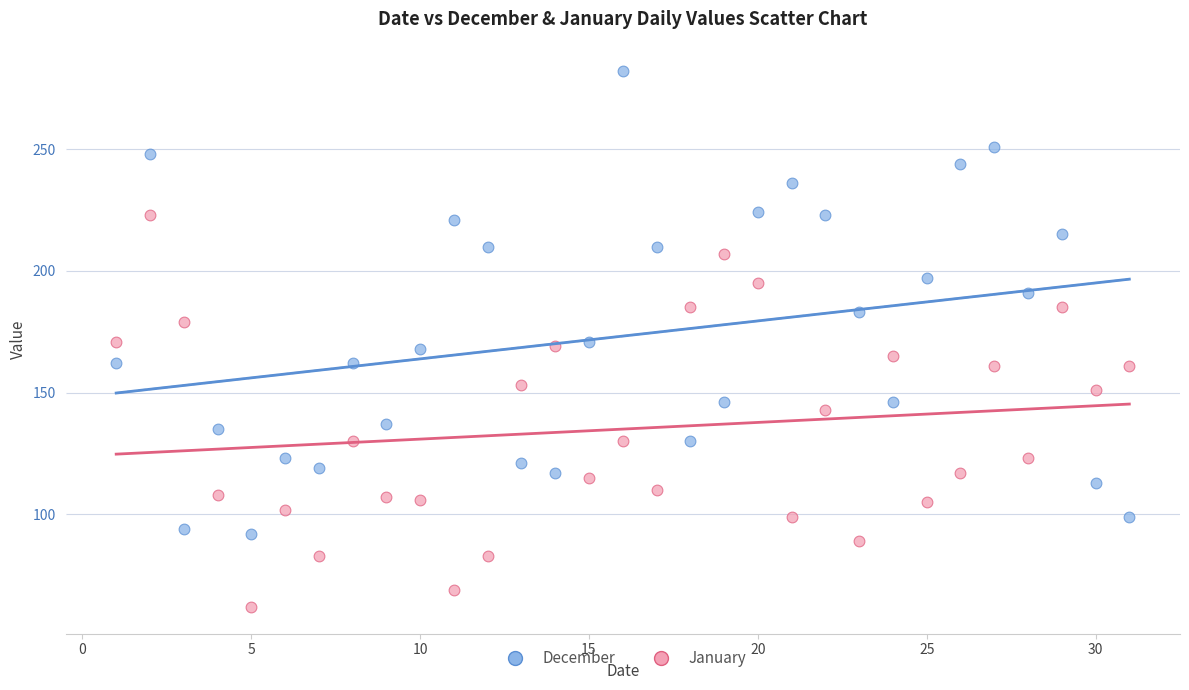

Across all data points, what is the range of Y values (max minus min)?

220